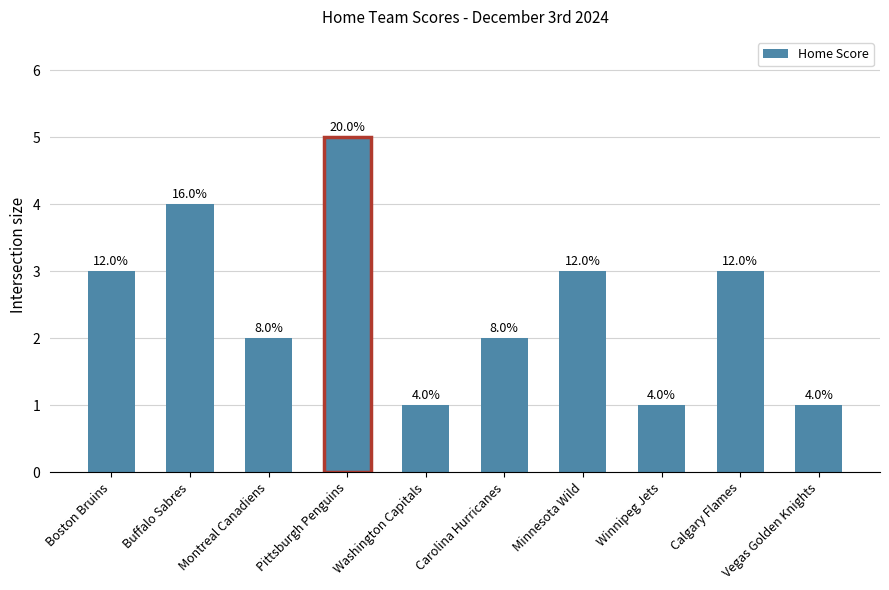

At which category does the chart reach its minimum across all series?

Washington Capitals